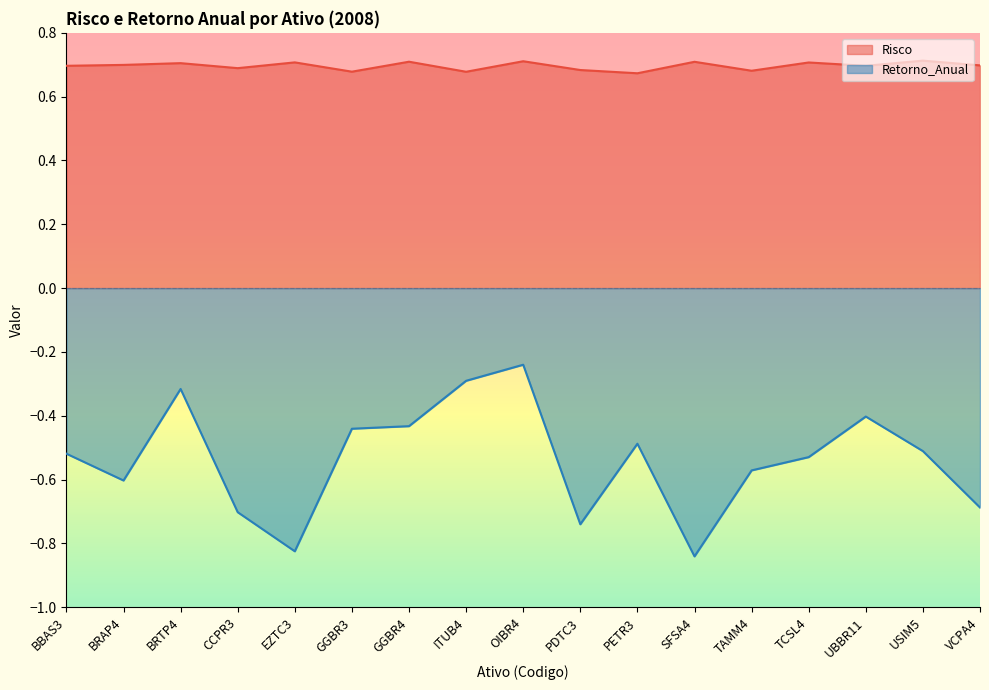

What is the sum of all Retorno_Anual values?

-9.1